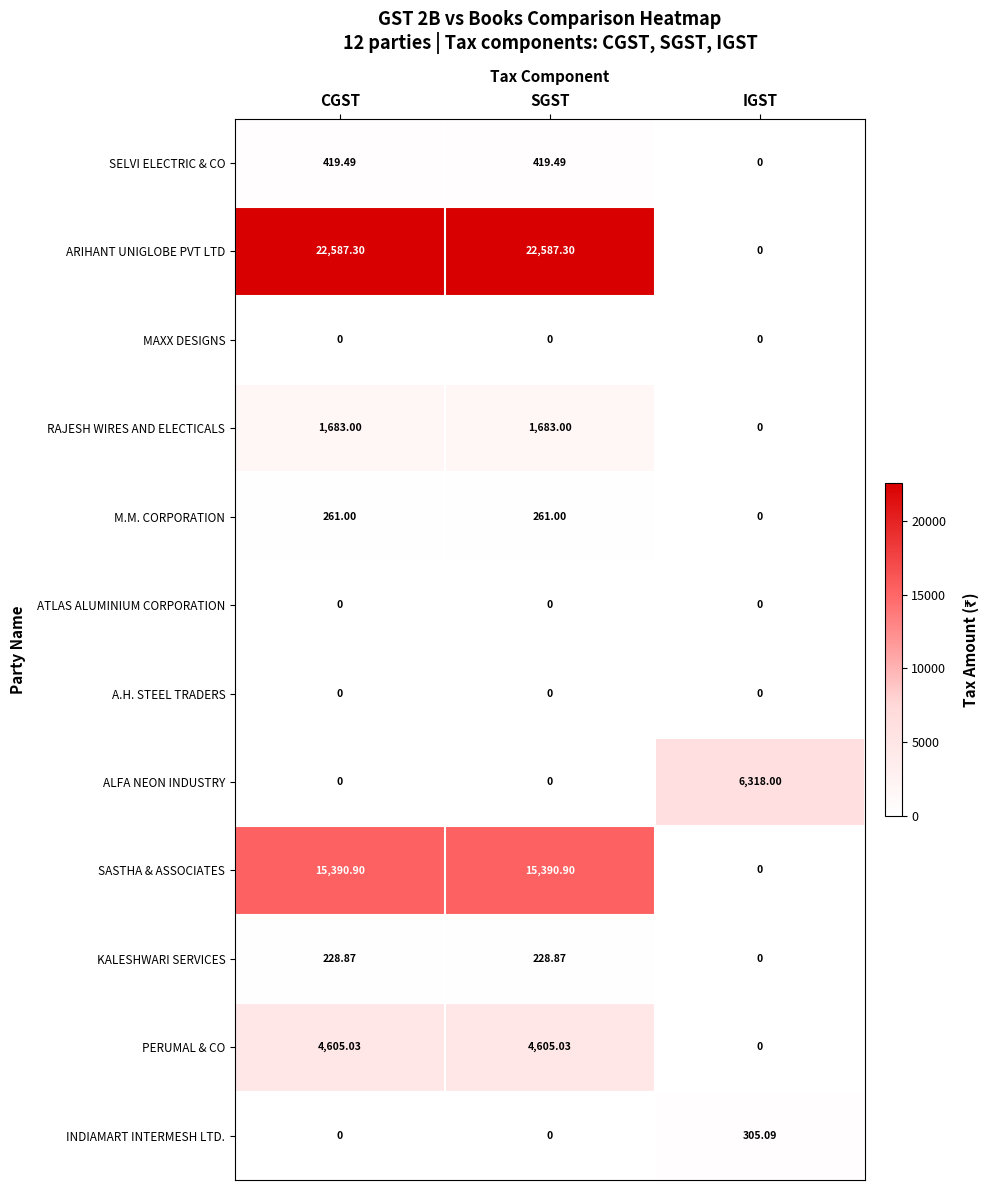

Which series has the widest spread of values?

ARIHANT UNIGLOBE PVT LTD